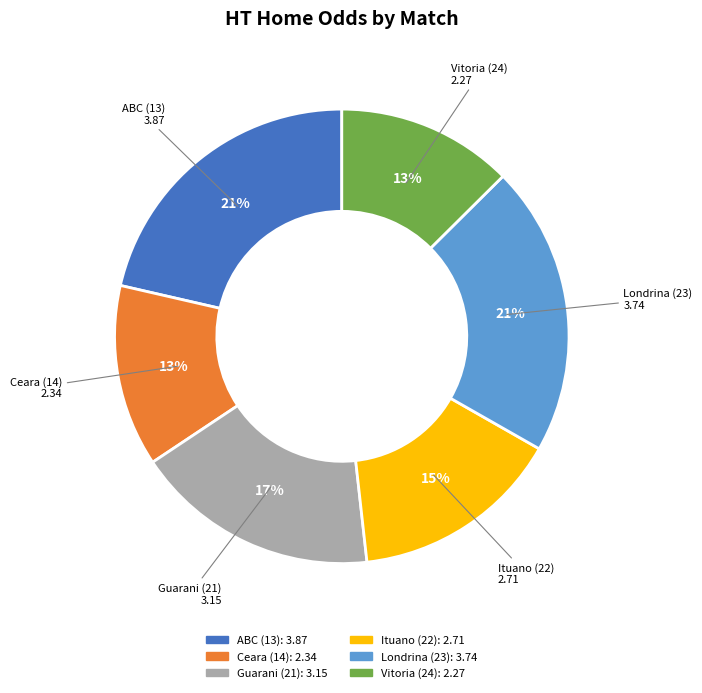

To the nearest percent, what percentage of the pie is Ituano (22)?

15%